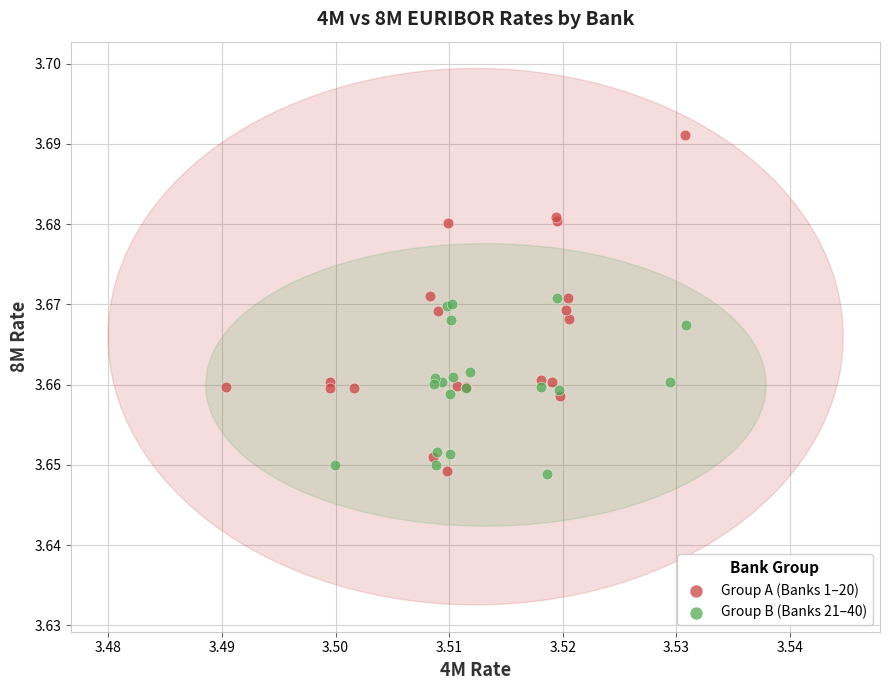

Which series has the widest spread of Y values?

Group A (Banks 1–20)